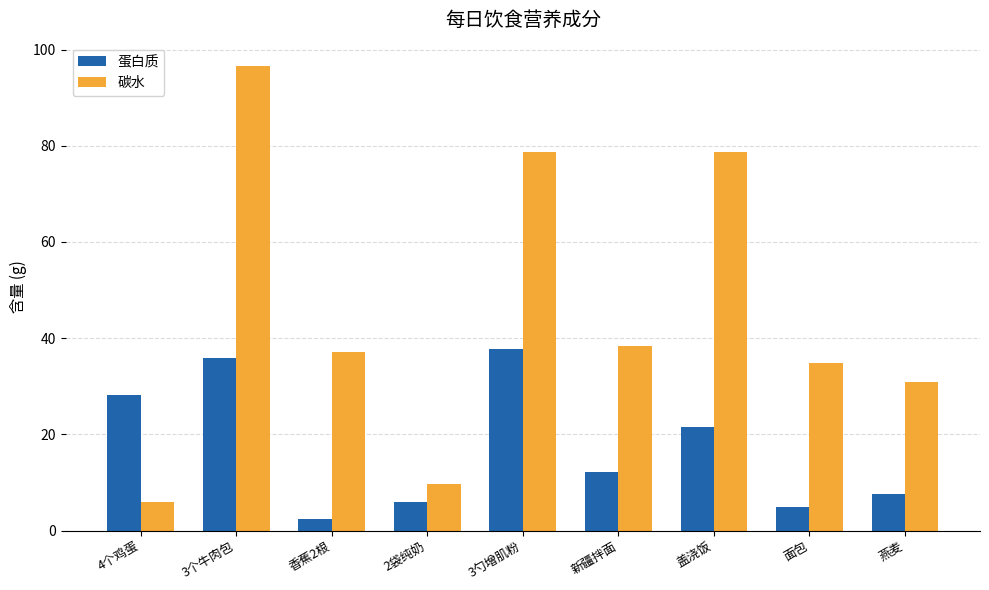

What is the minimum value shown in the chart?

2.5